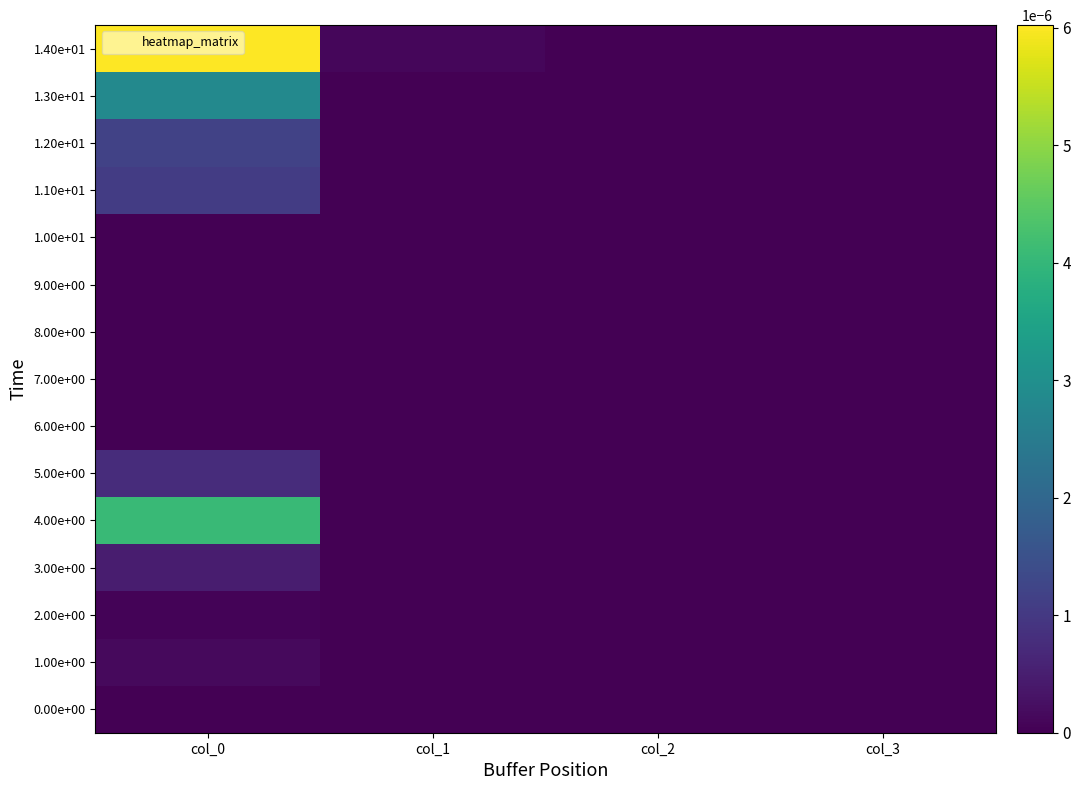

List the series in order of their peak value, highest first.

1.40e+01, 4.00e+00, 1.30e+01, 1.20e+01, 1.10e+01, 5.00e+00, 3.00e+00, 1.00e+00, 2.00e+00, 0.00e+00, 6.00e+00, 7.00e+00, 8.00e+00, 9.00e+00, 1.00e+01